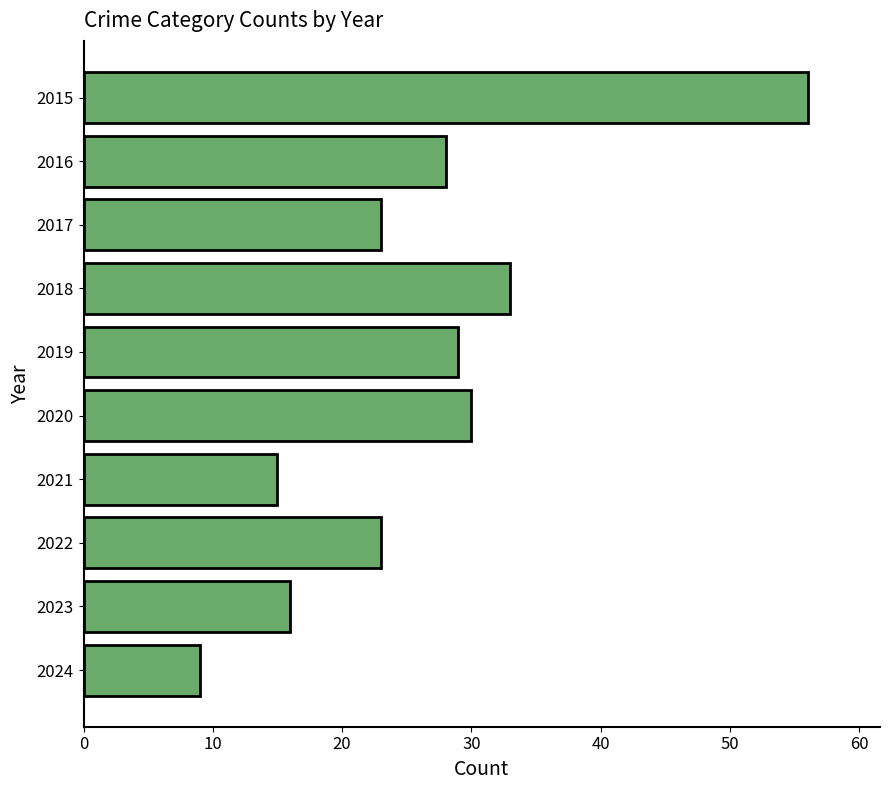

How many bars are there in total?

10